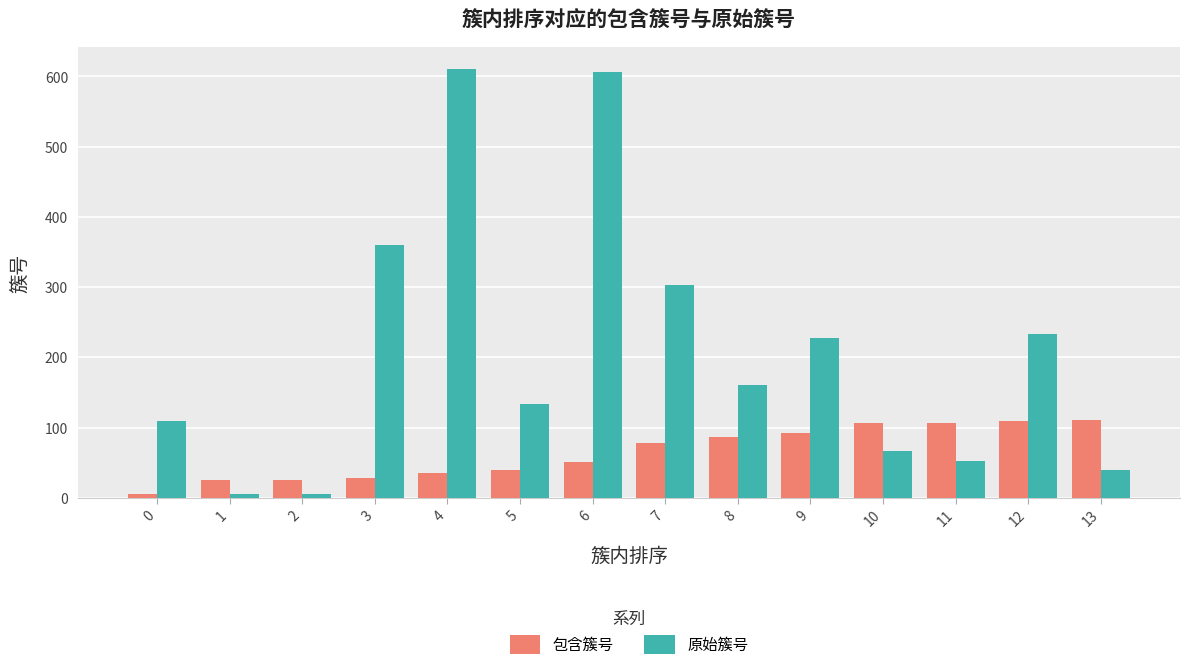

What is the sum of the 原始簇号 values at 10 and 2?

71